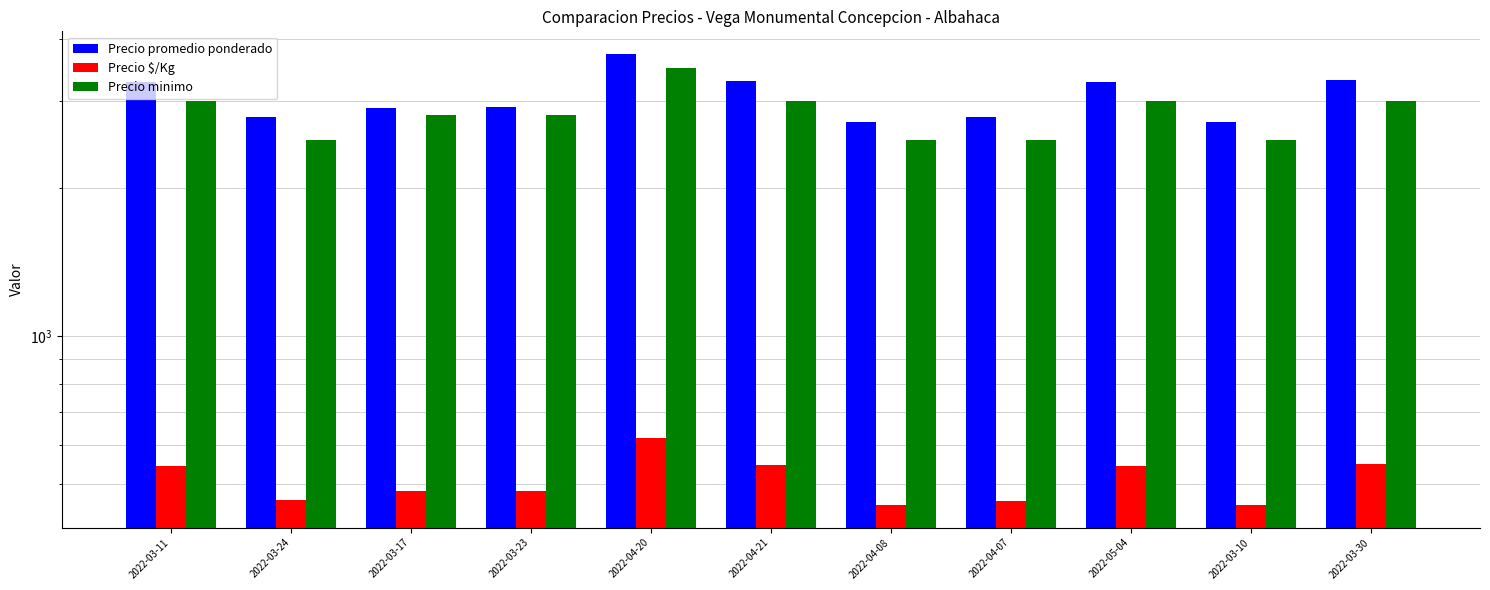

Is it true that Precio promedio ponderado equals 3815 at 2022-03-23?

False